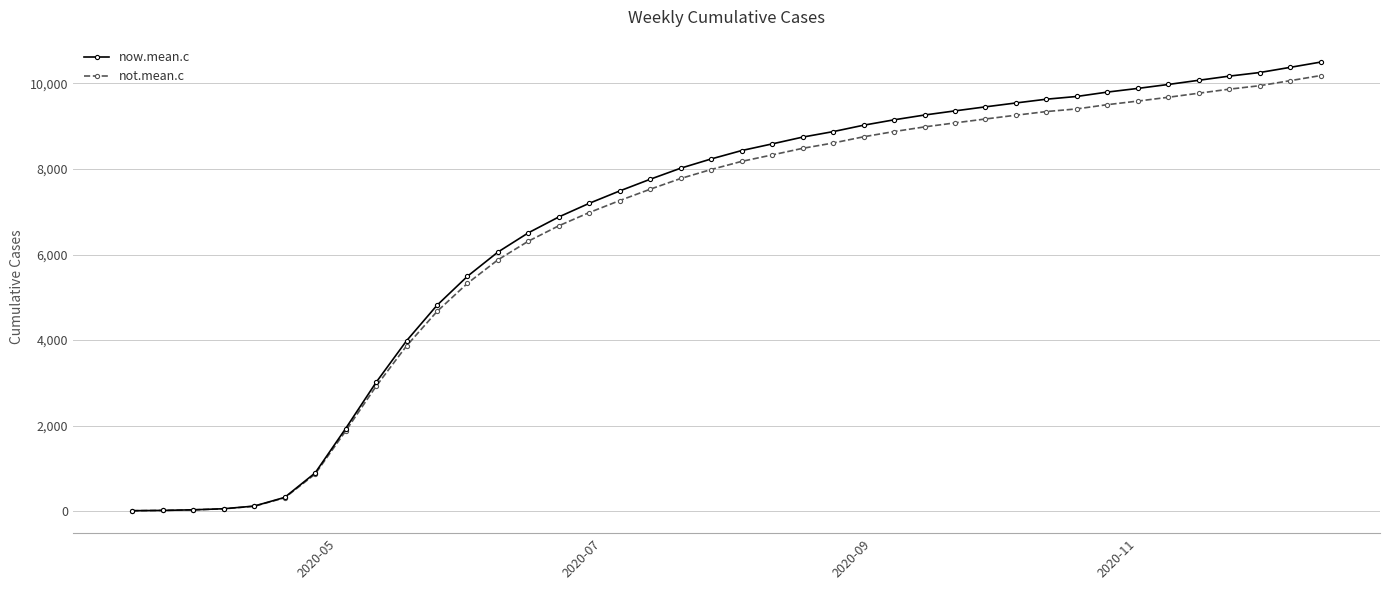

Which series has the largest range (max minus min)?

now.mean.c